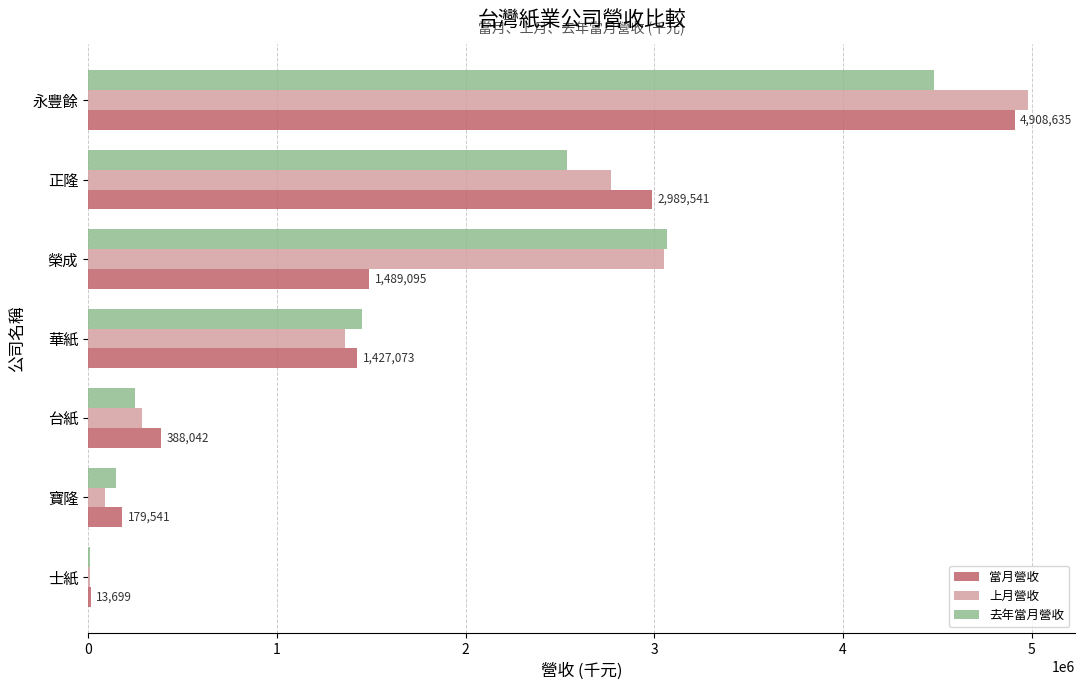

True or false: 當月營收 has a value of 1489095 at 榮成.

True